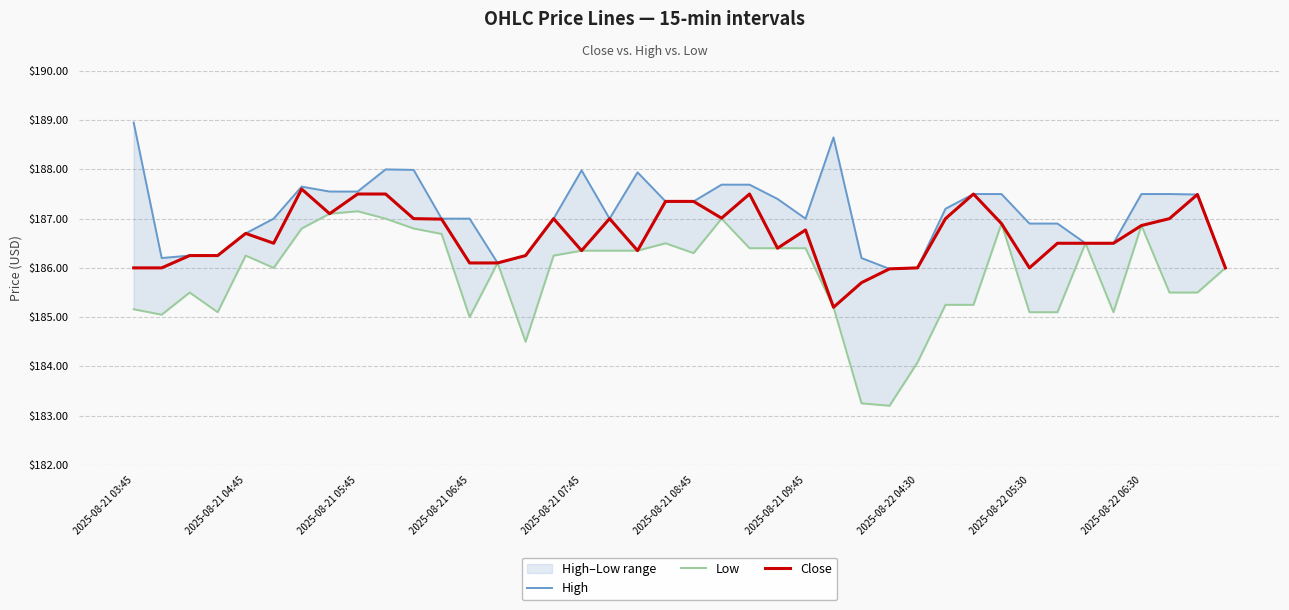

What is the difference between the highest and lowest values at 2025-08-21 09:45?

0.6